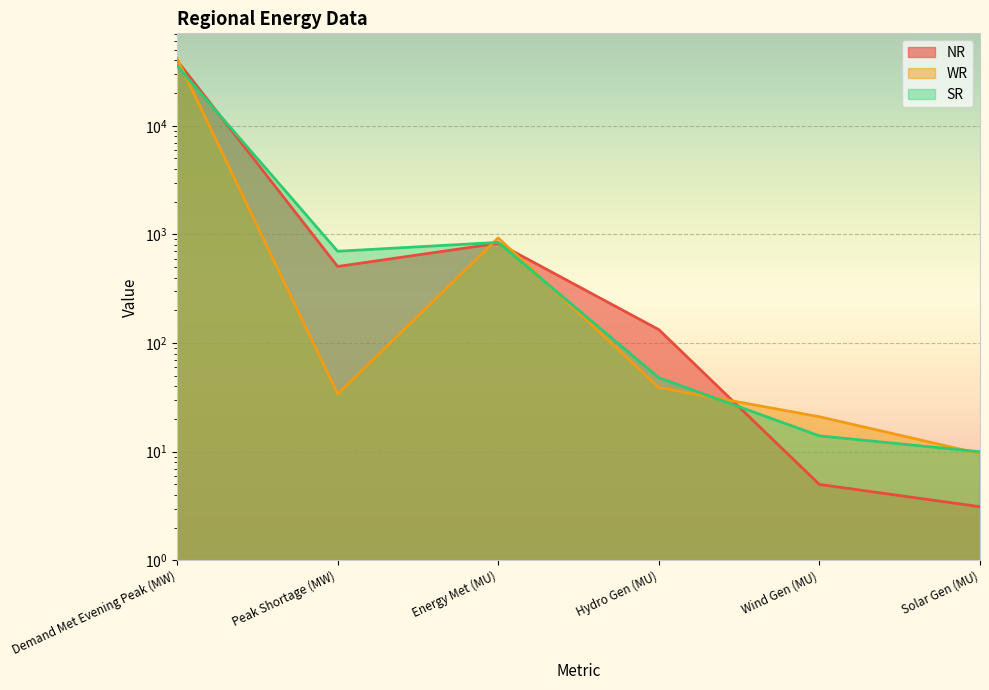

Is it true that WR equals 6.8 at Wind Gen (MU)?

False